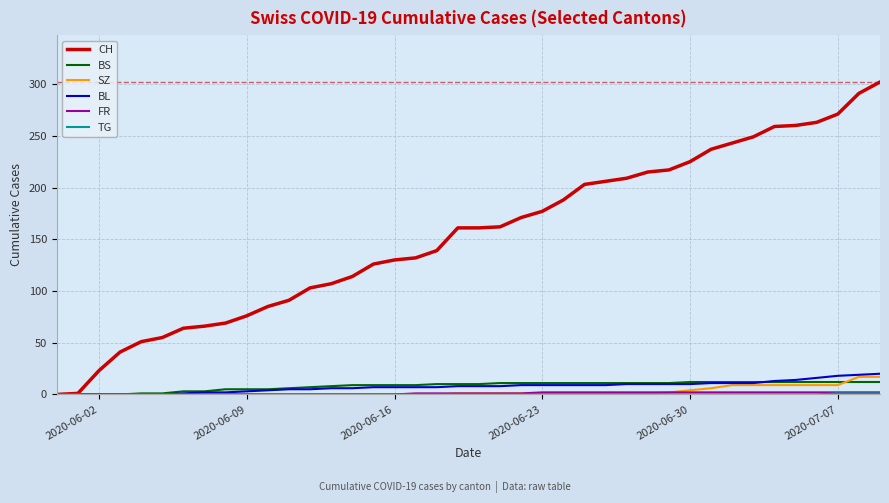

What is the greatest value displayed?

302